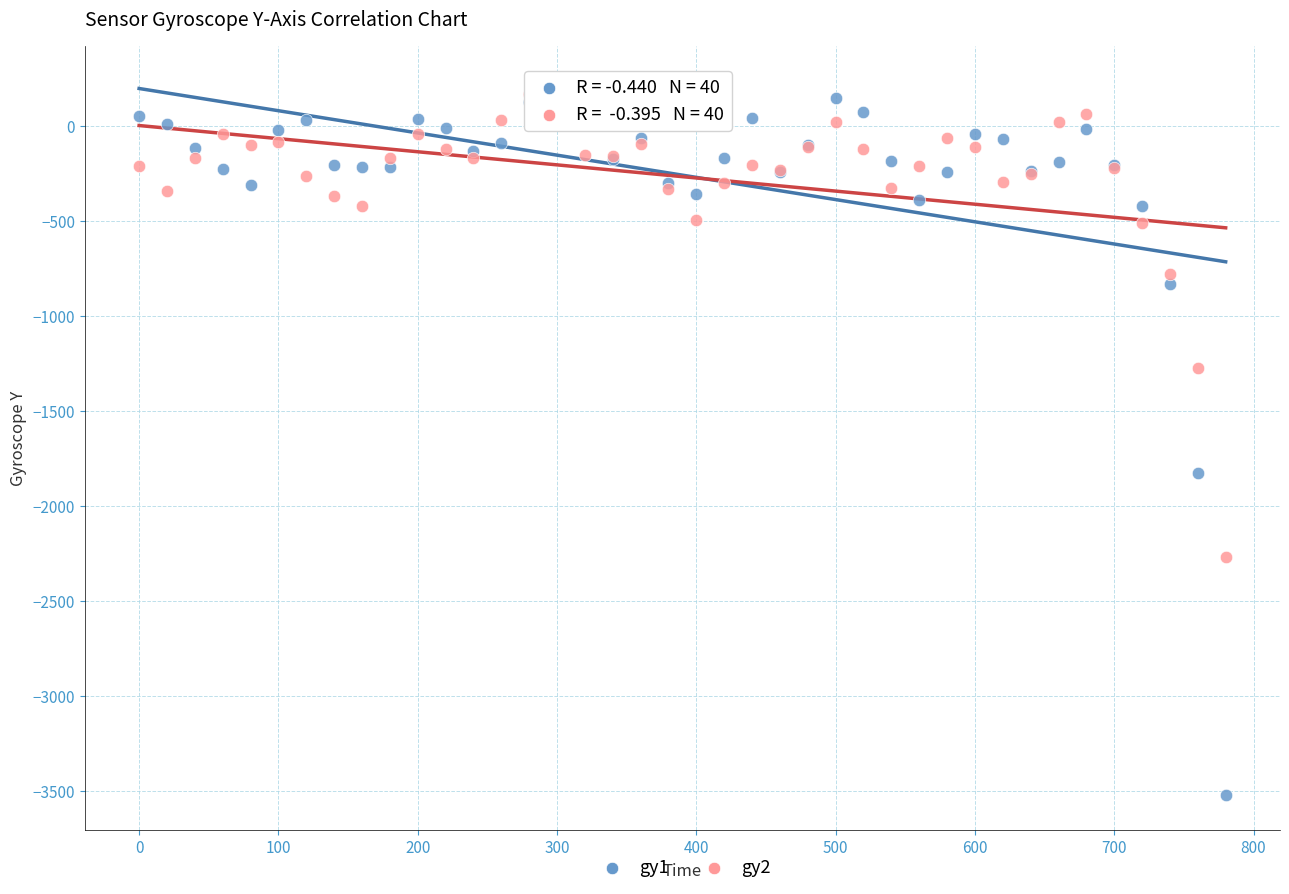

Which series has the largest Y range (max minus min)?

gy1